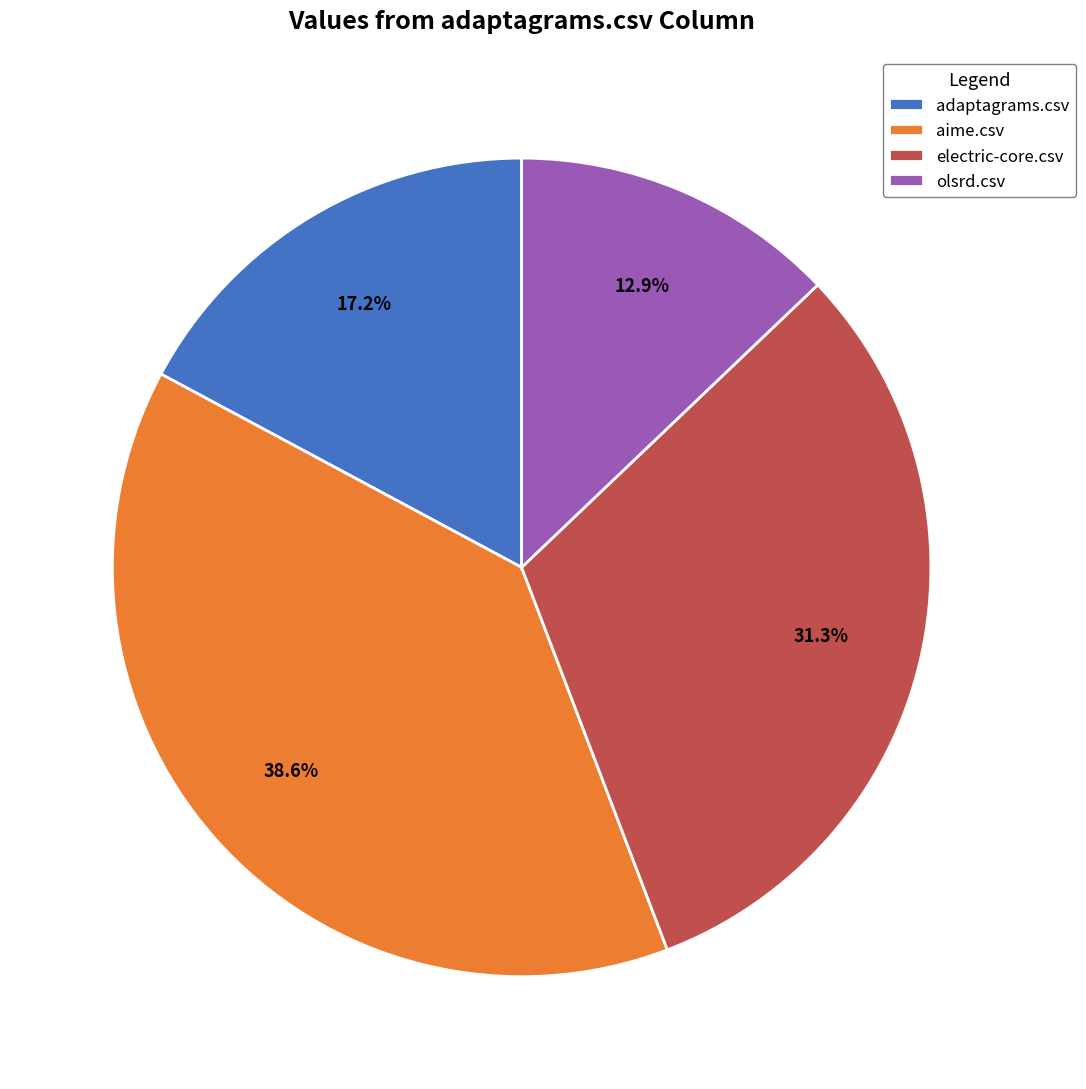

Combined, do olsrd.csv and adaptagrams.csv account for over 50%?

No